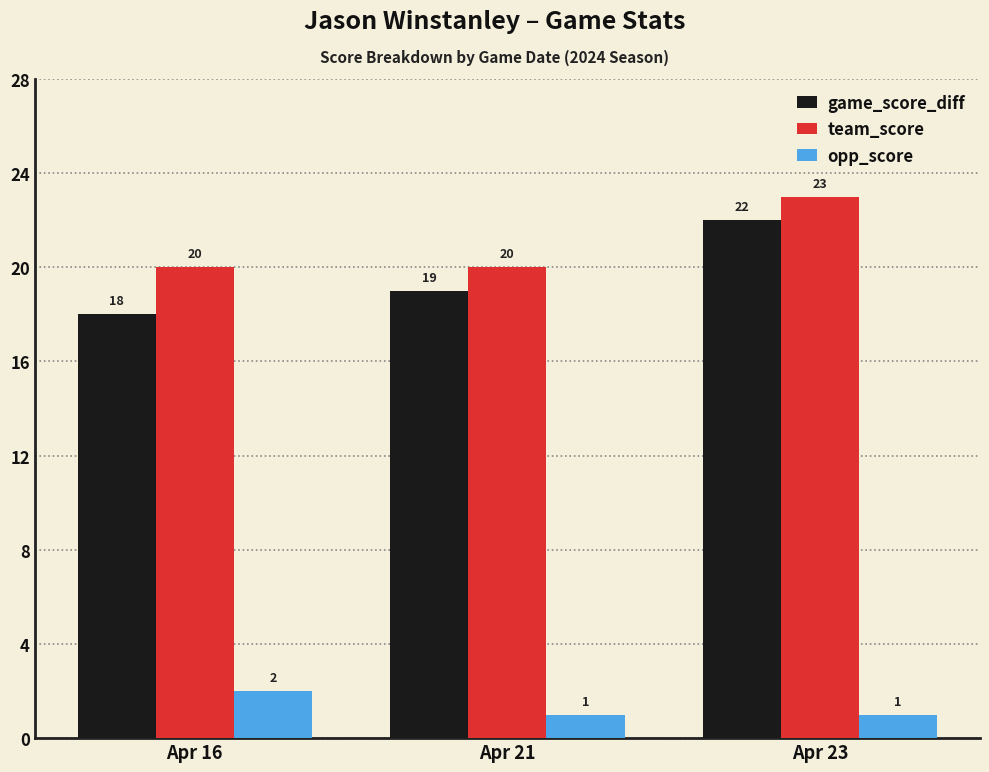

Rank the series by their maximum value, from lowest to highest.

opp_score, game_score_diff, team_score